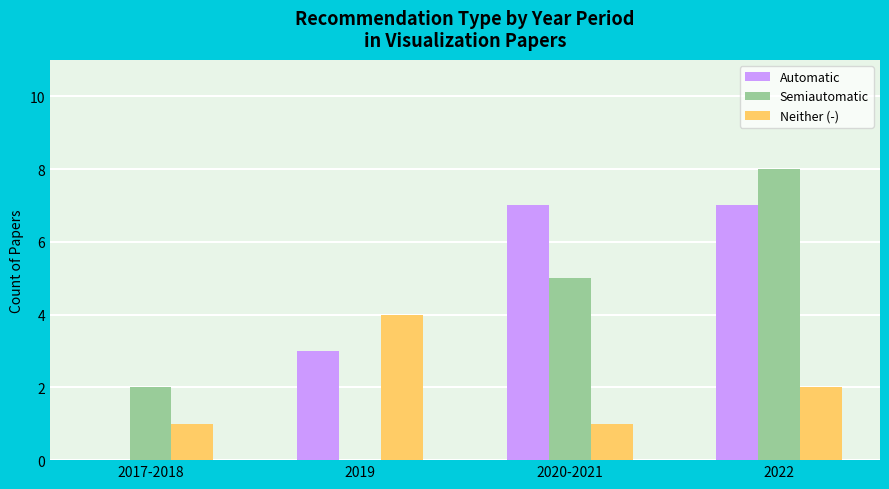

Which series has the largest total across all categories?

Automatic